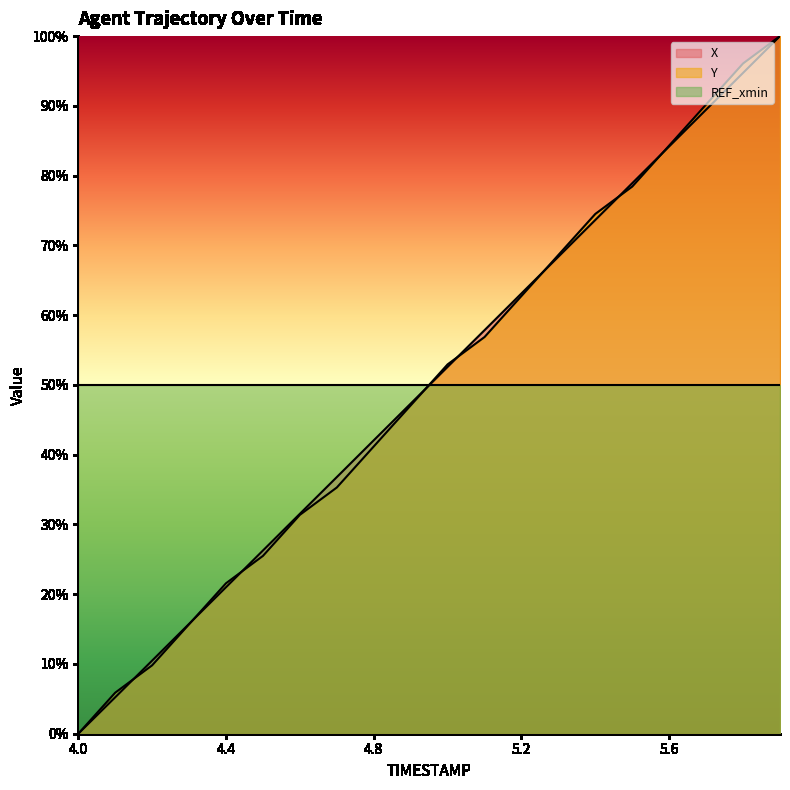

Rank the series at 4.8 from lowest to highest value.

Y, X, REF_xmin